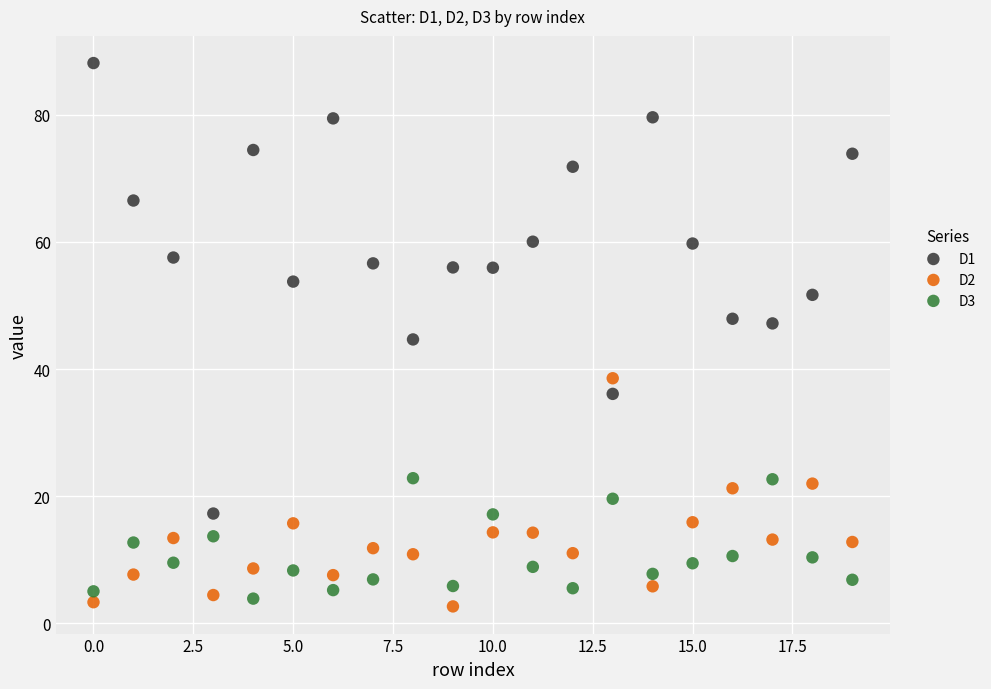

Across all data points, what is the range of Y values (max minus min)?

85.5